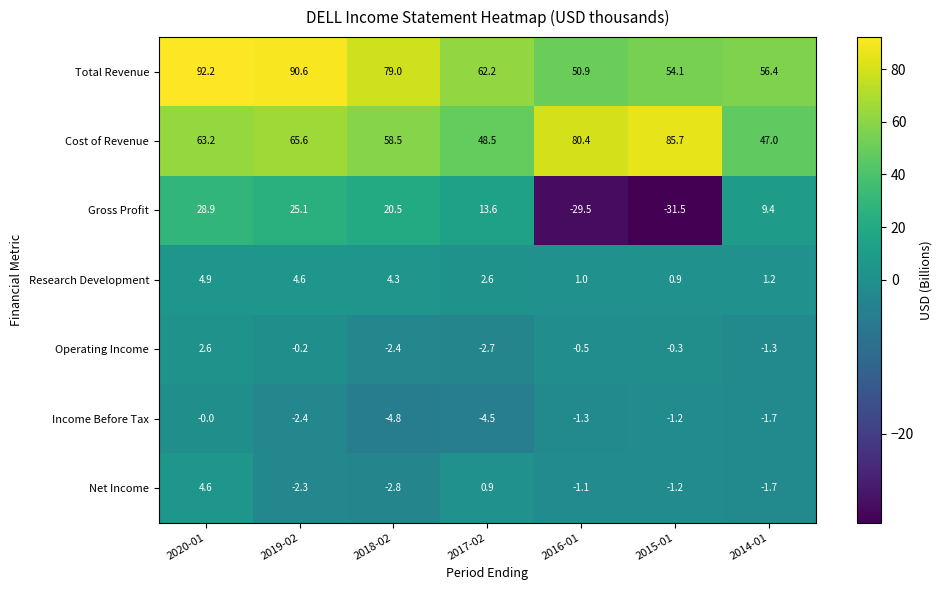

List the labels in order of Total Revenue value, largest first.

2020-01, 2019-02, 2018-02, 2017-02, 2014-01, 2015-01, 2016-01